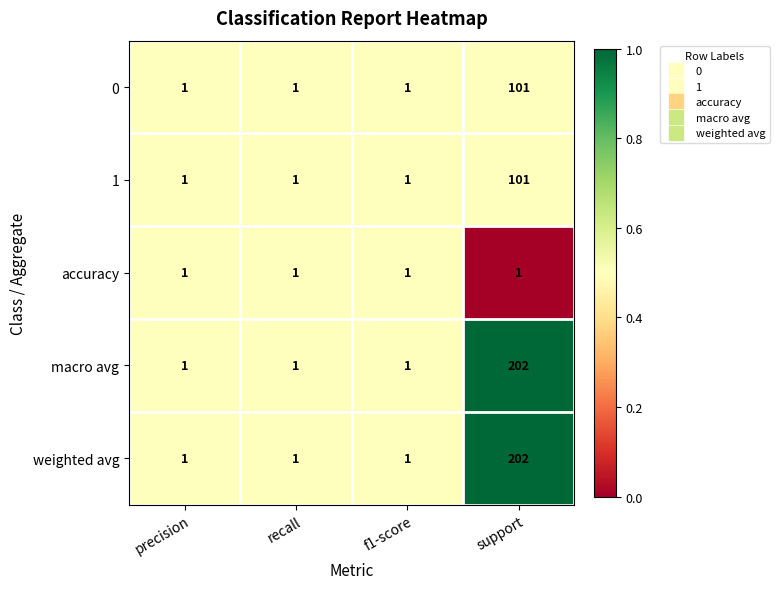

Reading left to right, transcribe all the data shown in this chart.

0: 1	1	1	101
1: 1	1	1	101
accuracy: 1	1	1	1
macro avg: 1	1	1	202
weighted avg: 1	1	1	202